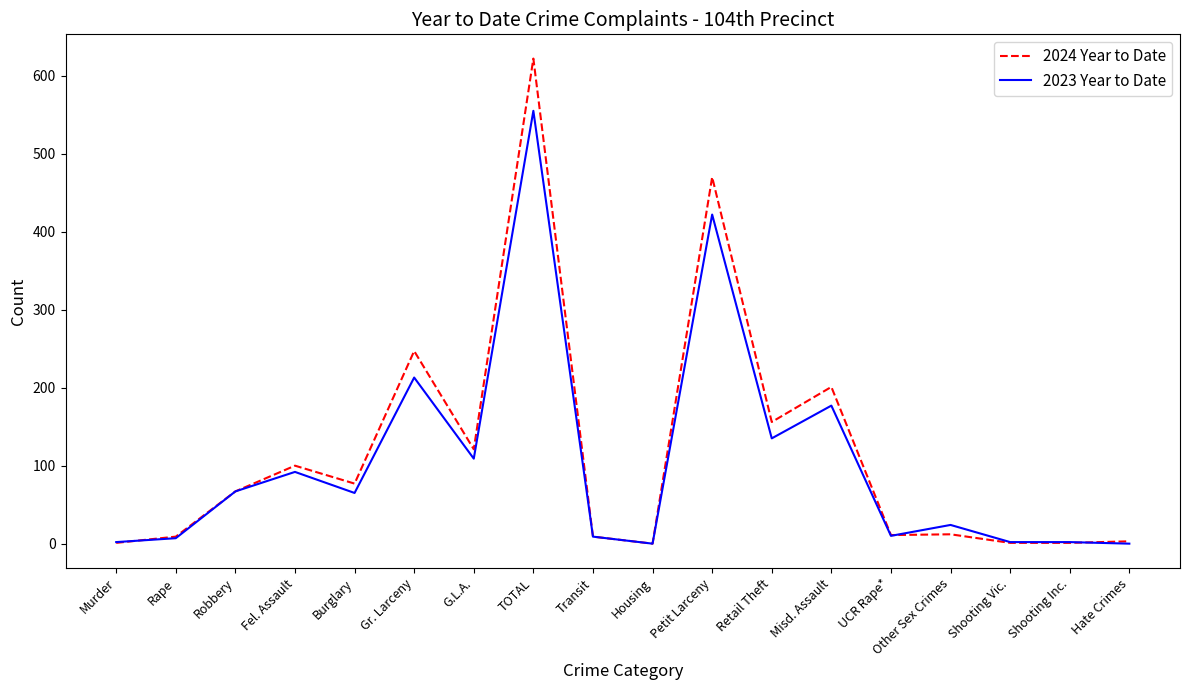

What position from the right is Housing?

9